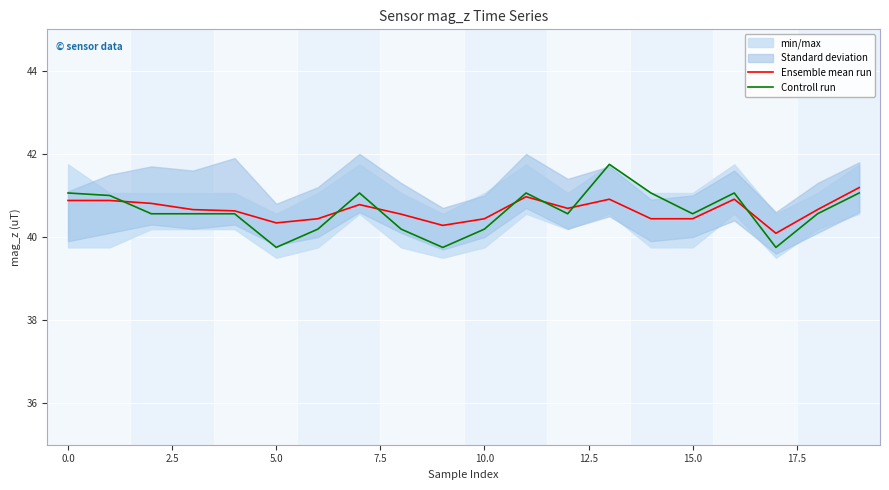

At which category is the sum across all series the highest?

13